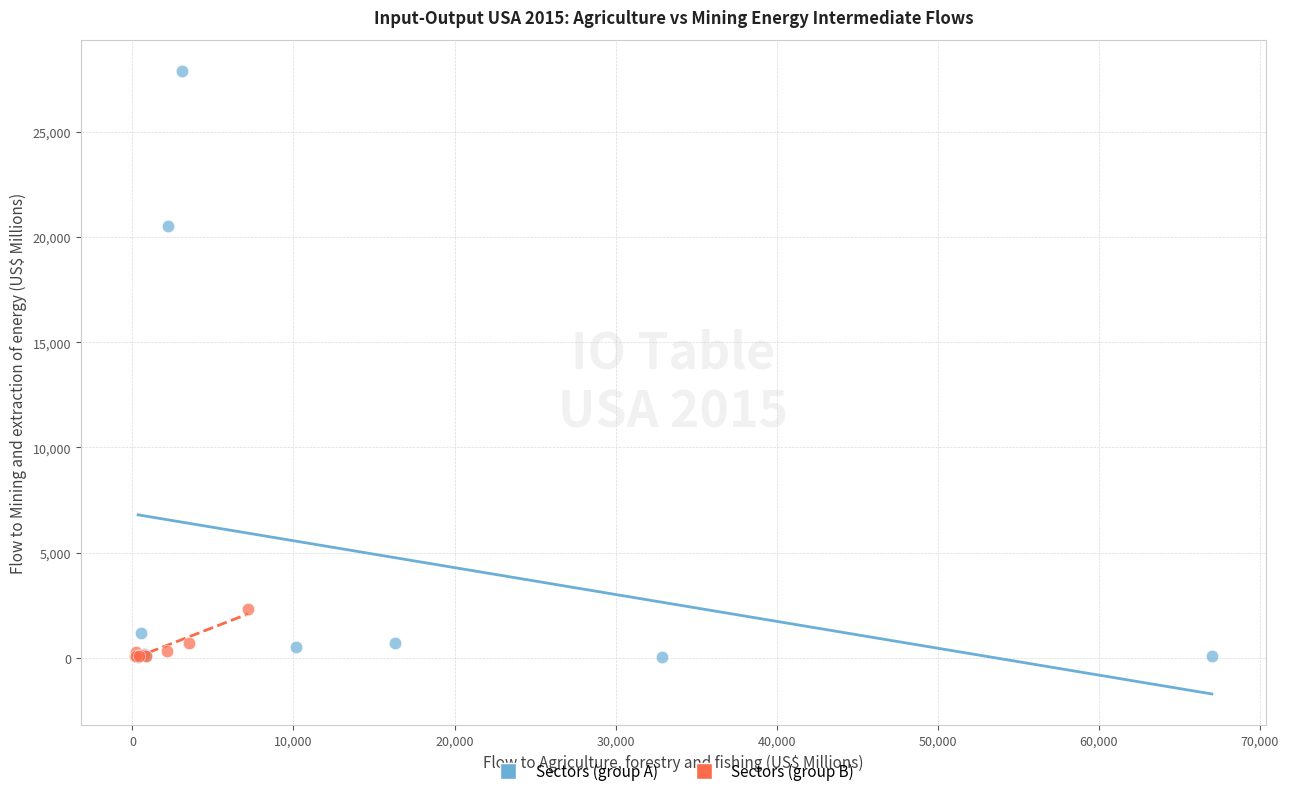

Which series has the largest Y range (max minus min)?

Sectors (group A)